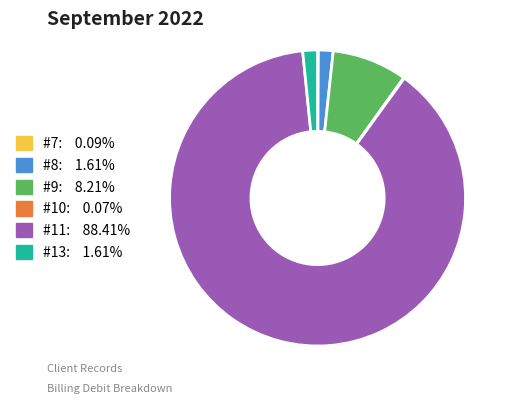

Is there any slice that represents more than half of the pie?

Yes